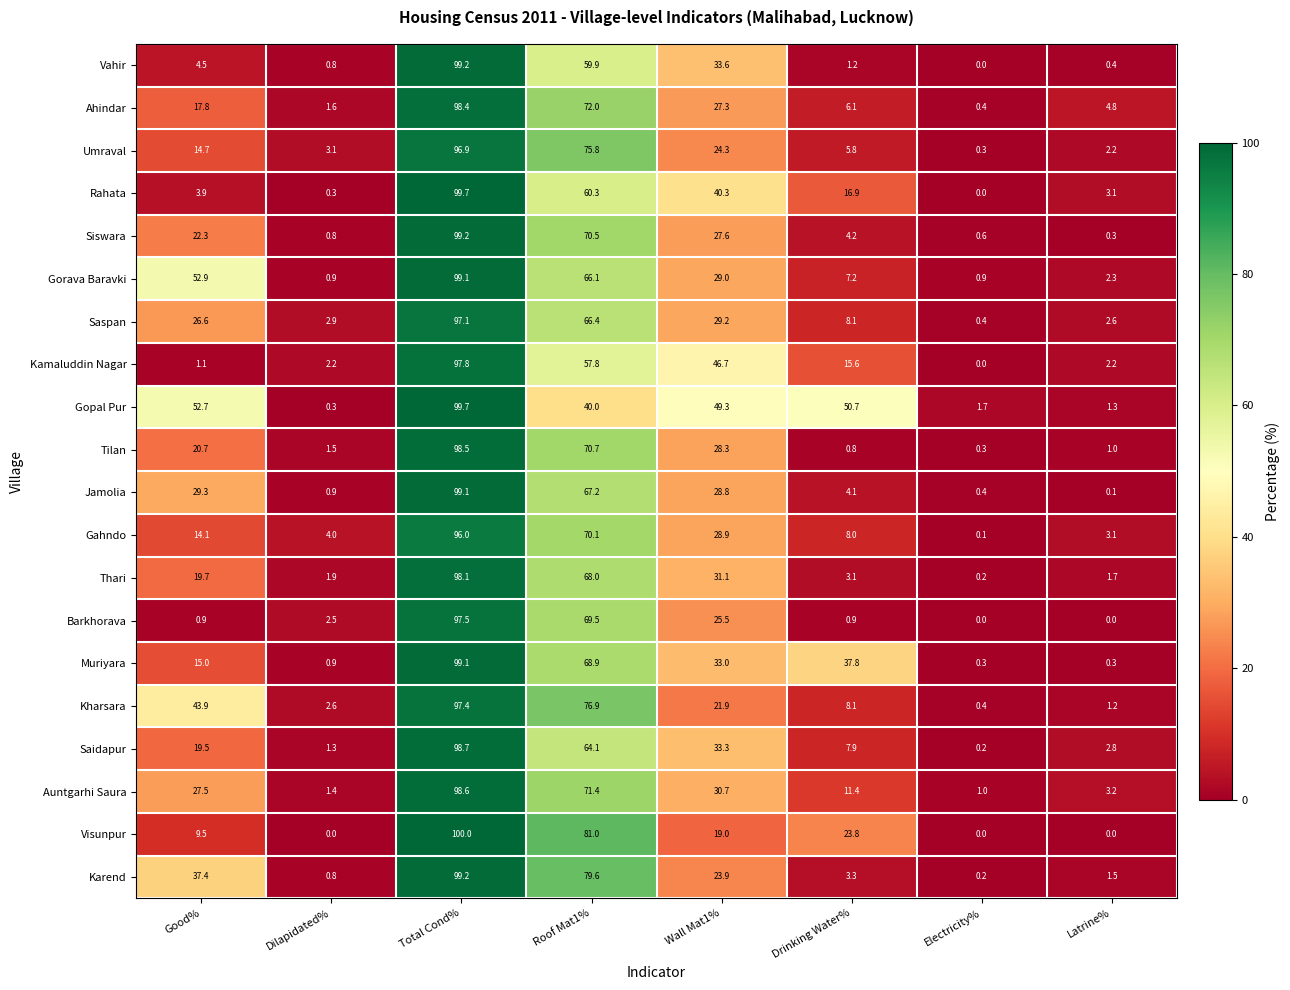

What is the sum of all Kharsara values?

252.4